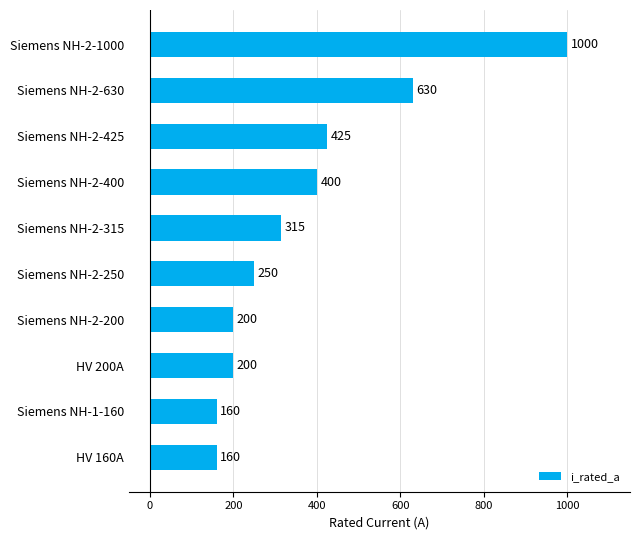

What is the label of the 3rd bar from the bottom?

HV 200A